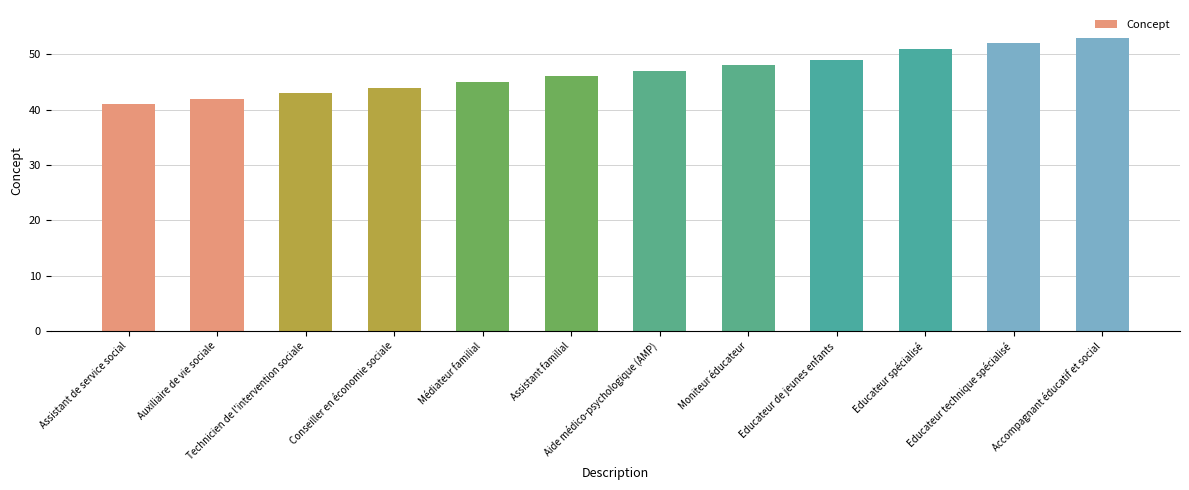

What is the smallest value displayed?

41